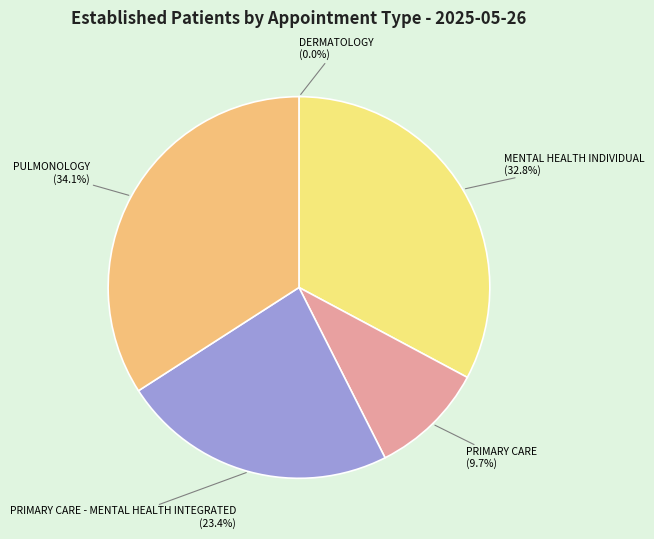

To the nearest percent, what percentage of the pie is PULMONOLOGY?

34%